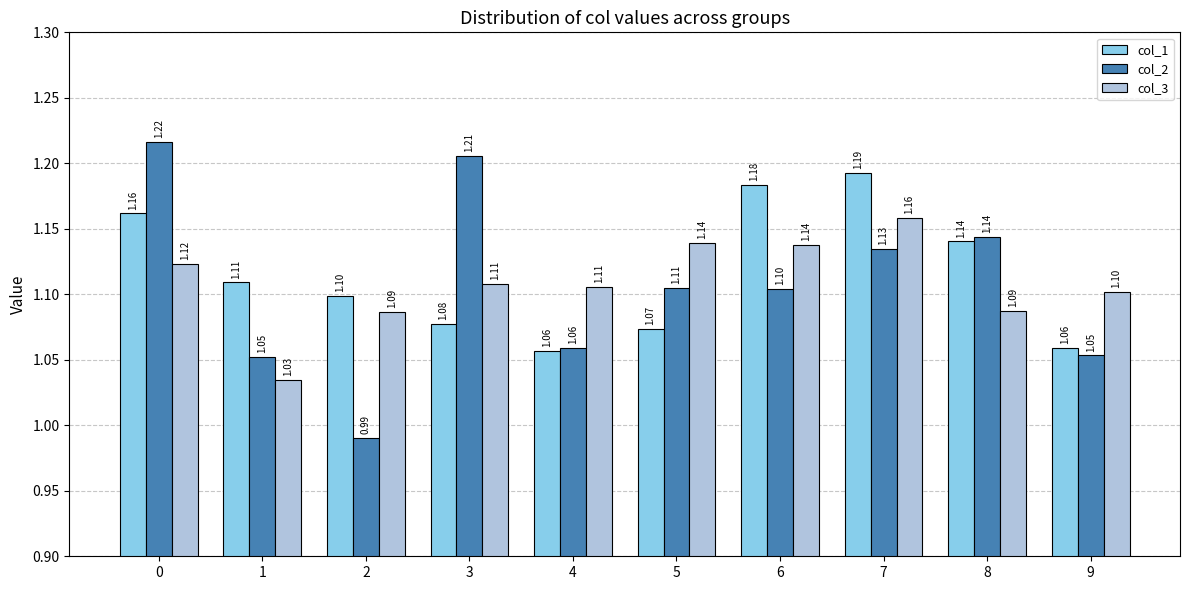

What is the sum of all col_3 values?

11.1